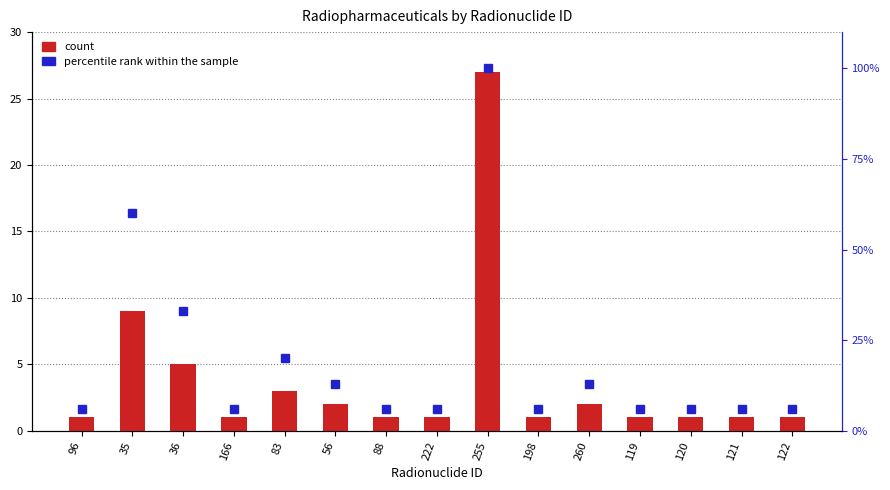

What is the sum of the count values at 255 and 83?

30